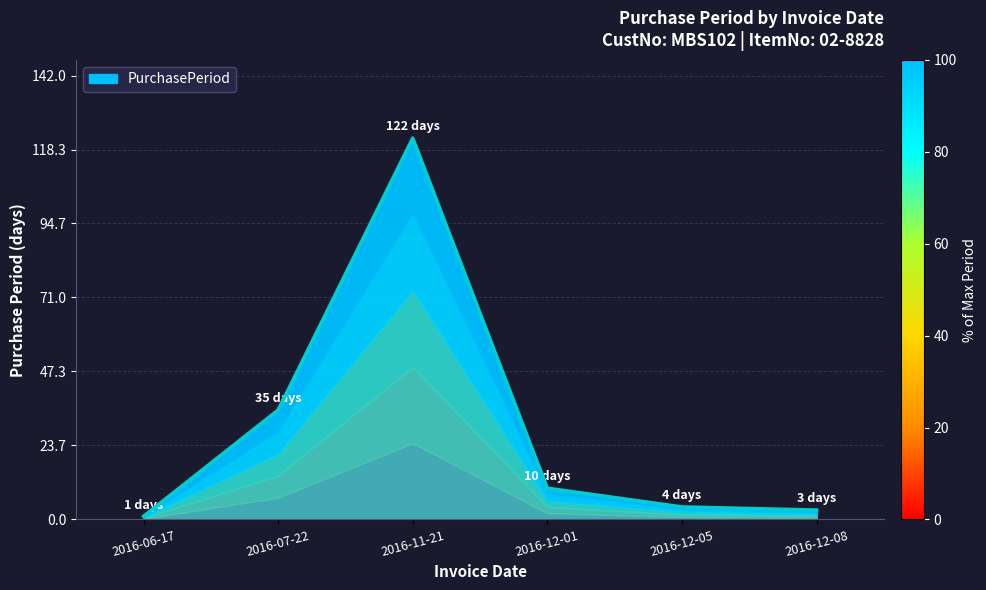

Count the number of values greater than 10.

2